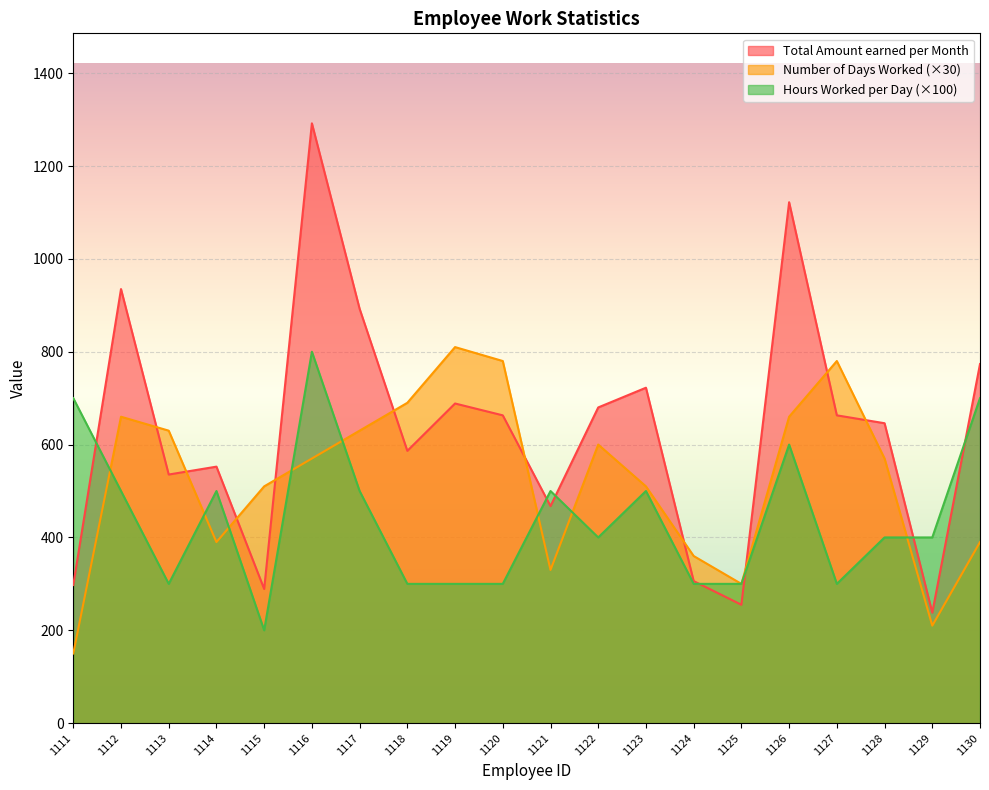

True or false: Number of Days Worked and Hours Worked per Day cross at least once.

True